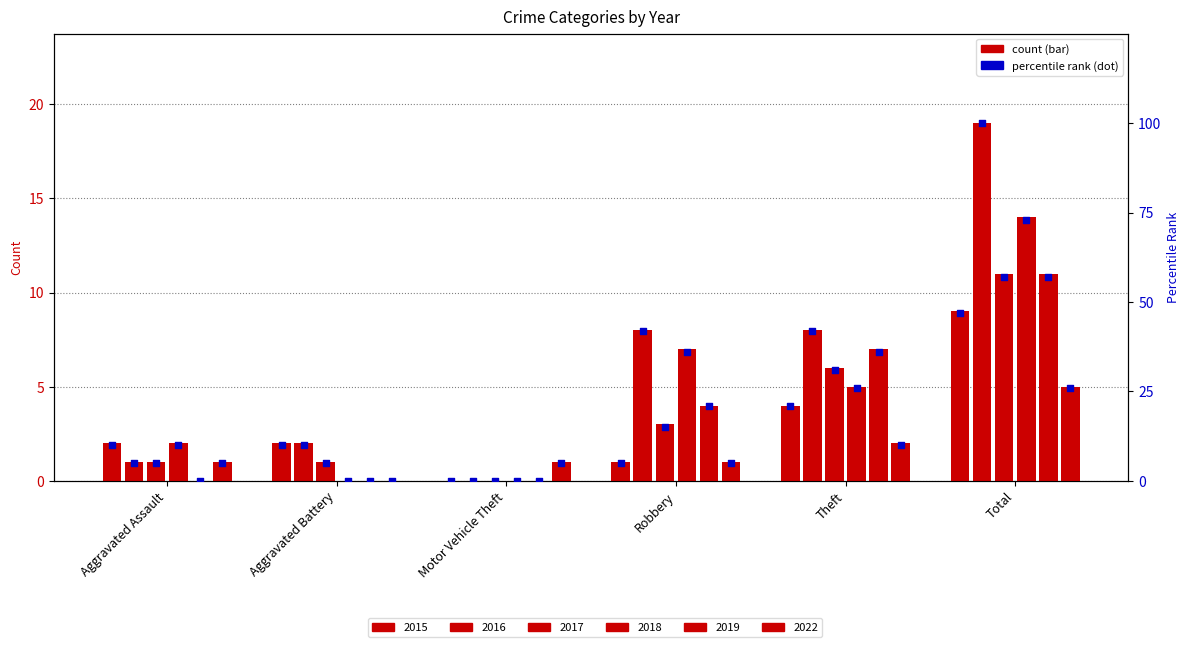

At which category is the sum across all series the highest?

Total